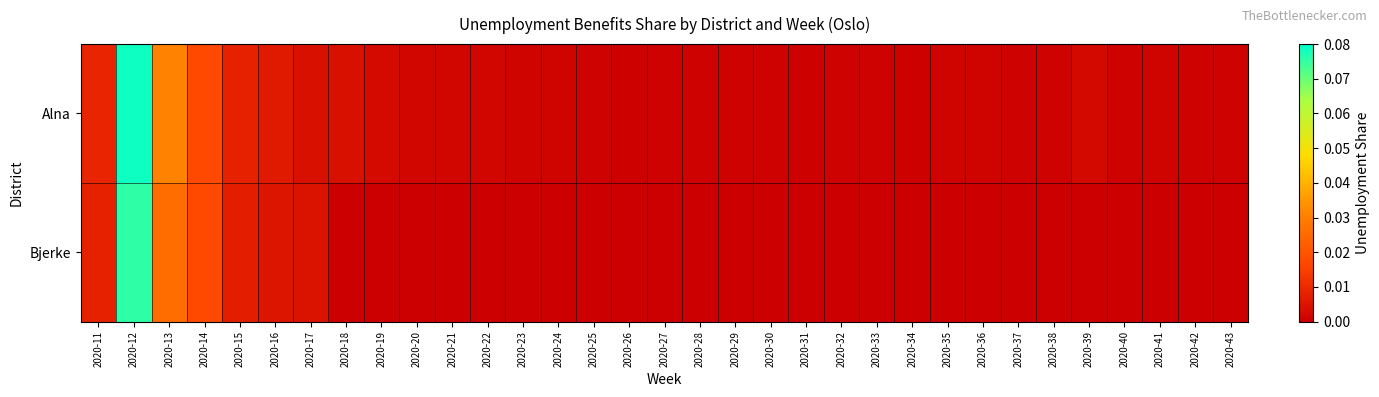

At how many categories does at least one series exceed 0?

33